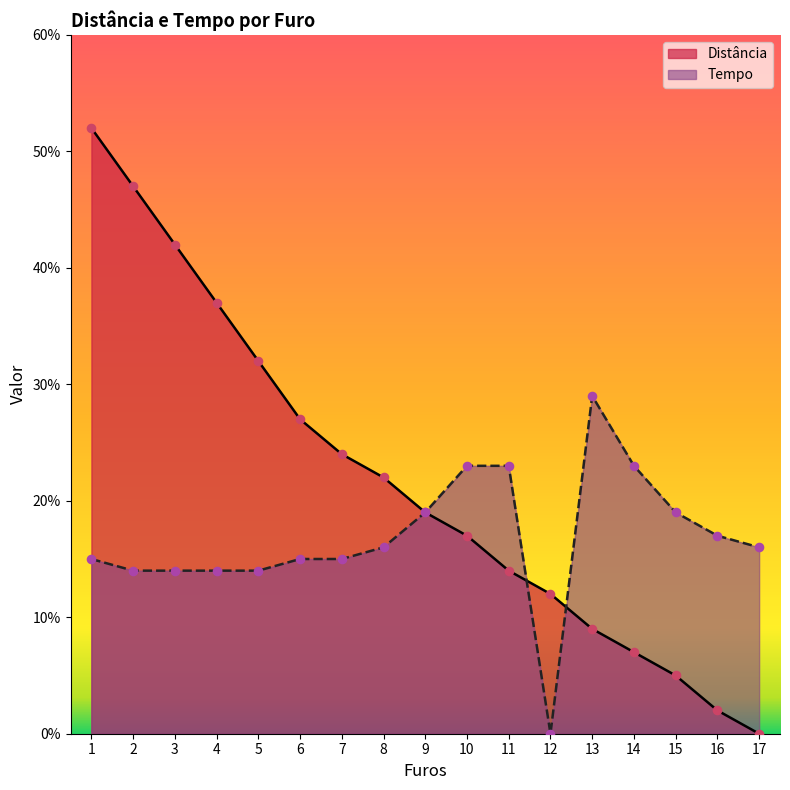

Which series reaches the minimum Y coordinate?

Distância